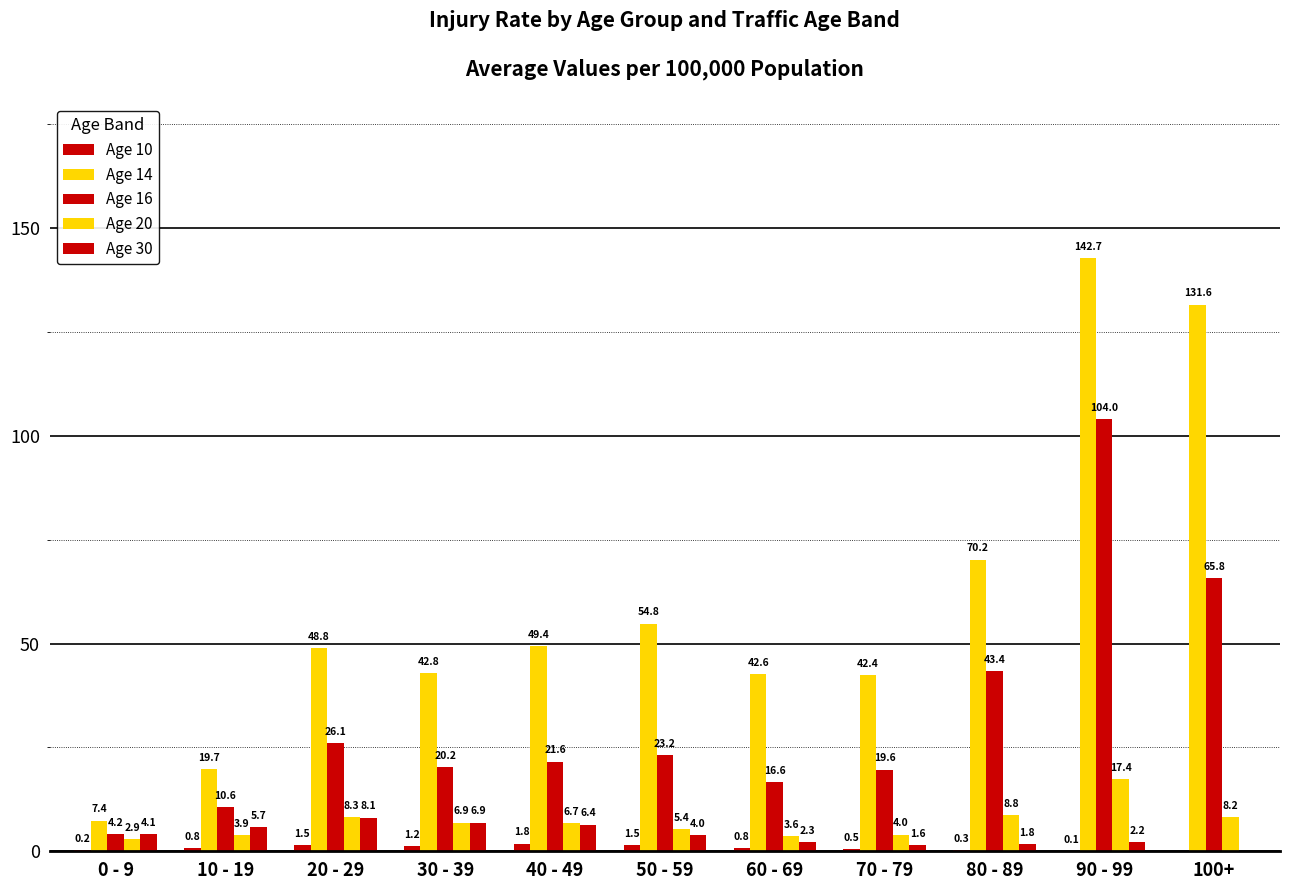

True or false: Age 20 has a value of 1.6 at 0 - 9.

False